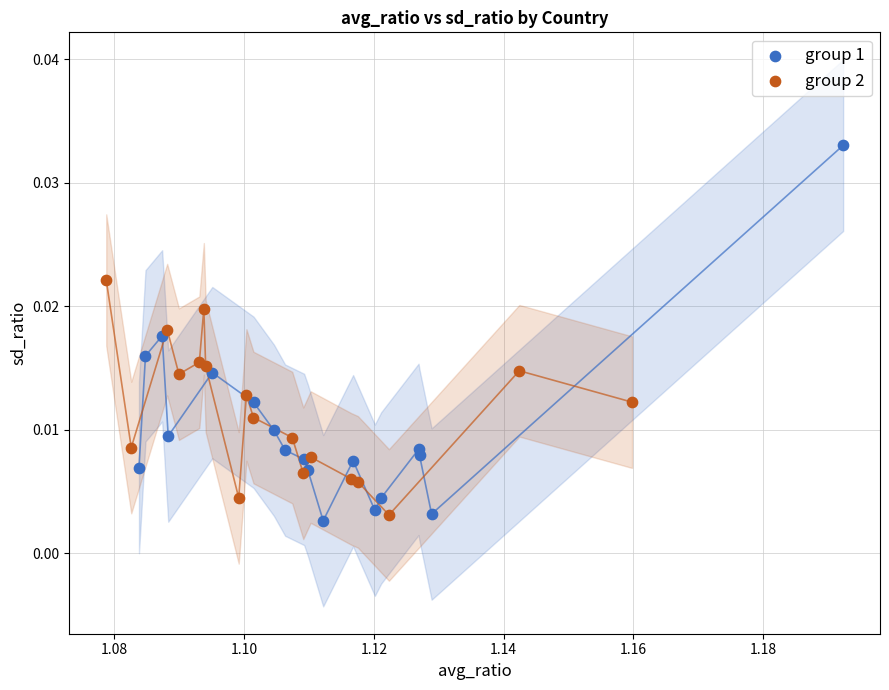

Which series contains the highest Y value?

group 1